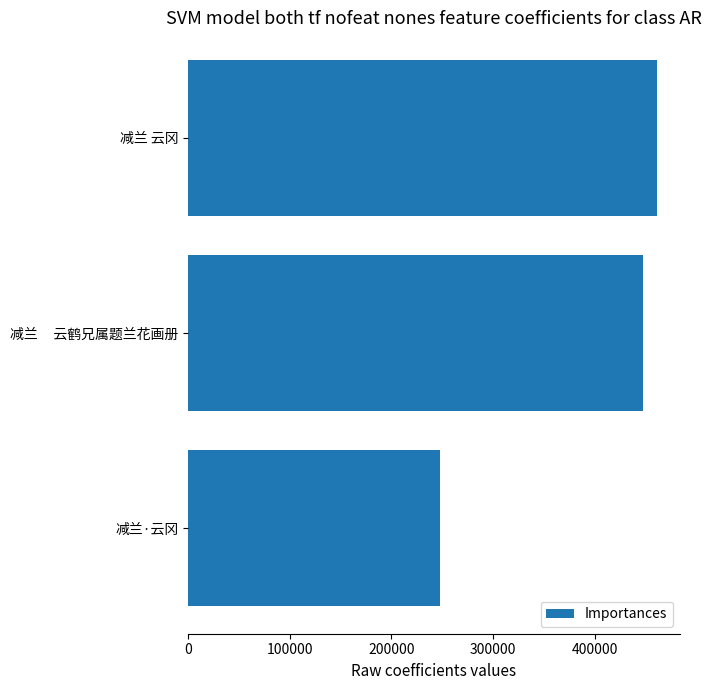

Is it true that the value at 减兰·云冈 is 365729?

False